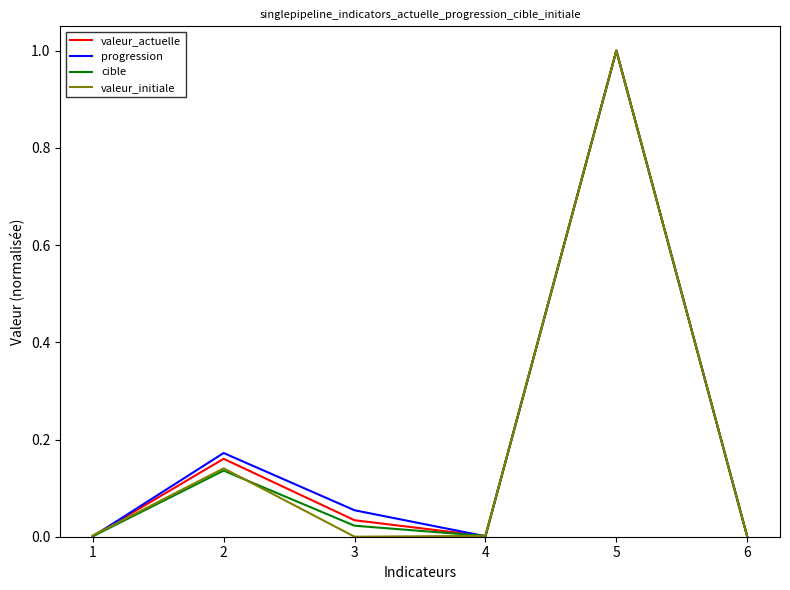

At which category is the sum across all series the highest?

5